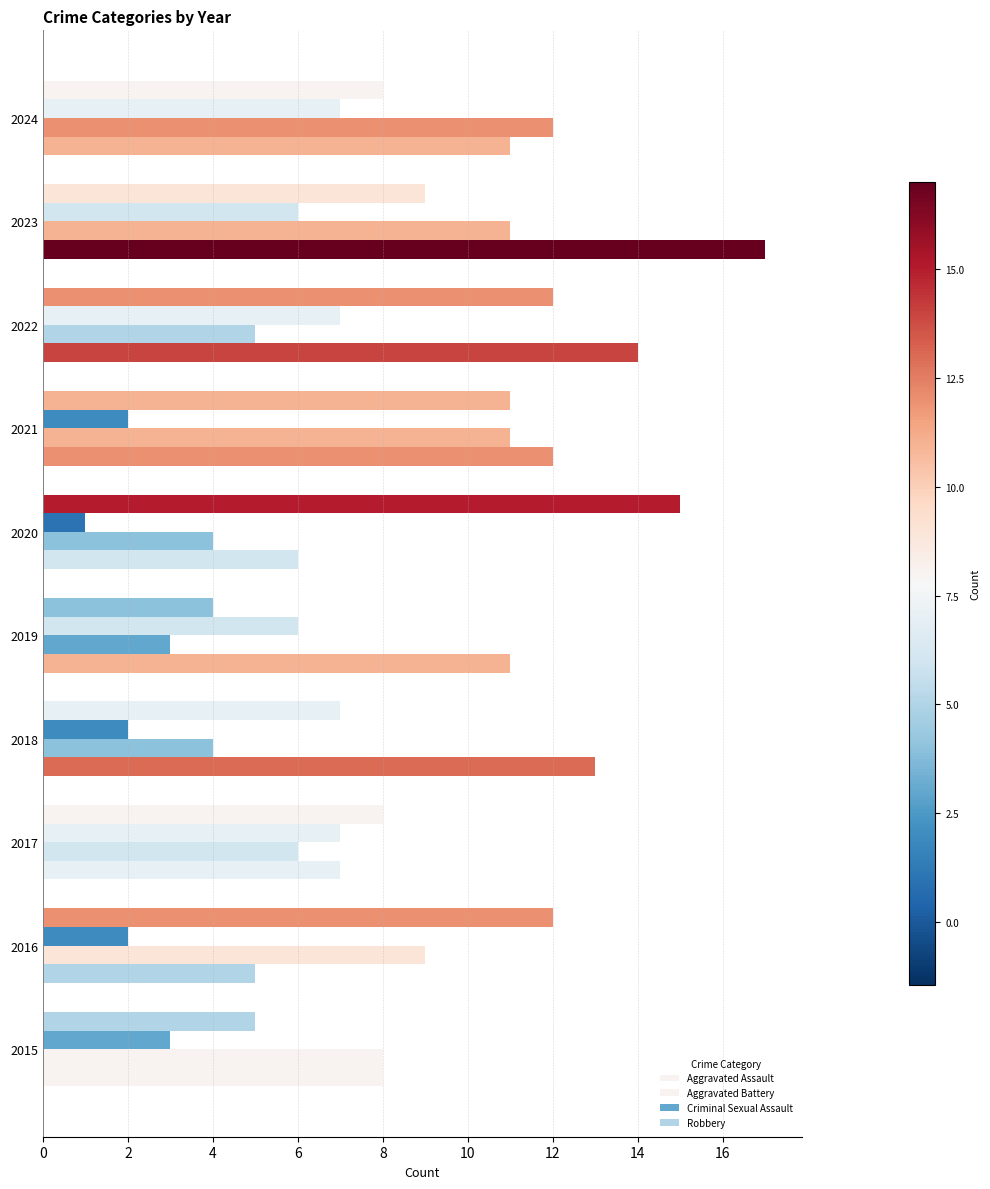

What is the maximum value shown in the chart?

17